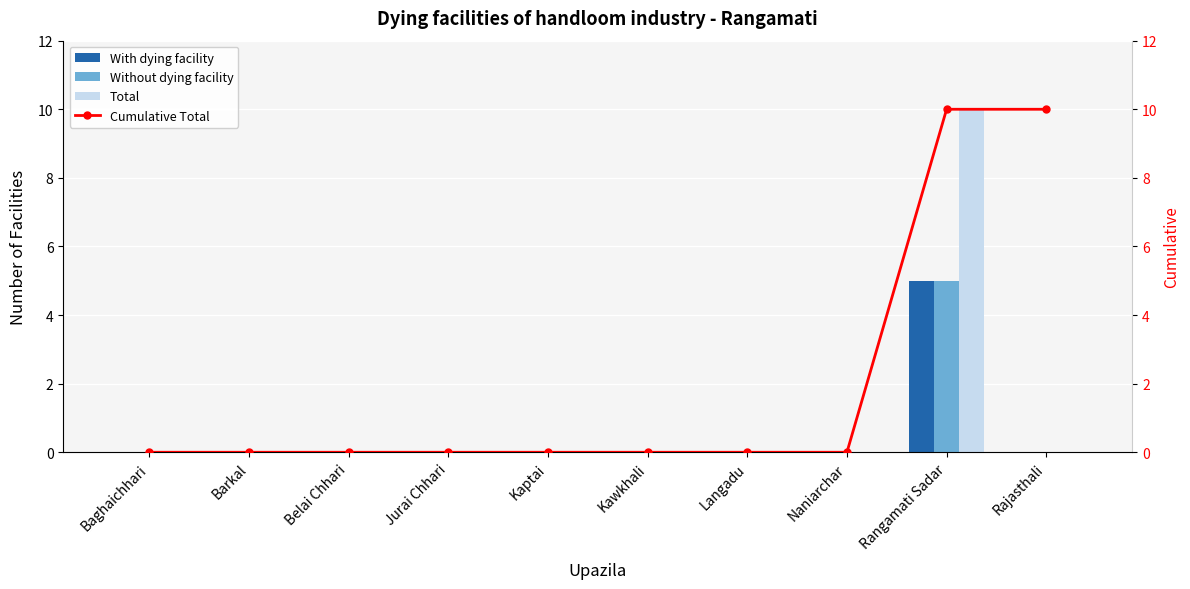

Rank the series by their maximum value, from lowest to highest.

With dying facility, Without dying facility, Total, Cumulative Total